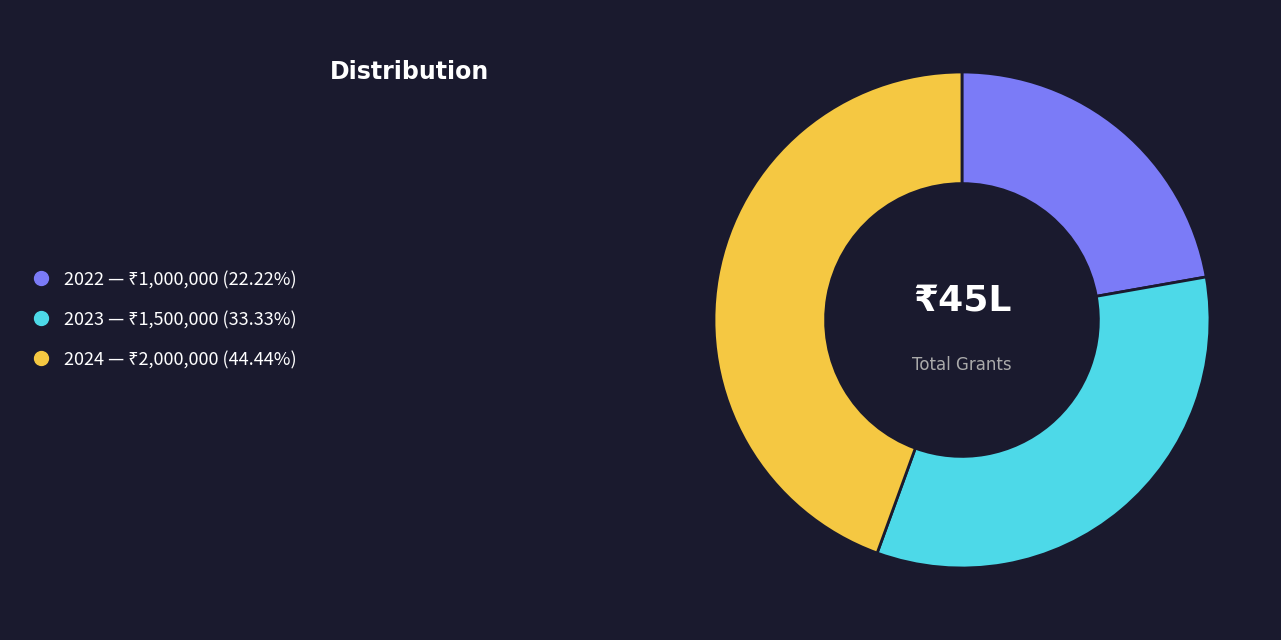

Rank the categories by value from lowest to highest.

2022, 2023, 2024